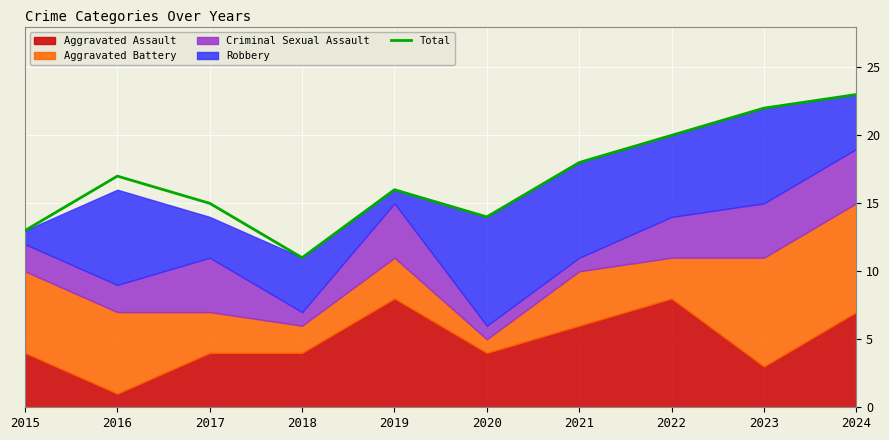

True or false: the data has more than 2 interior local peaks.

False